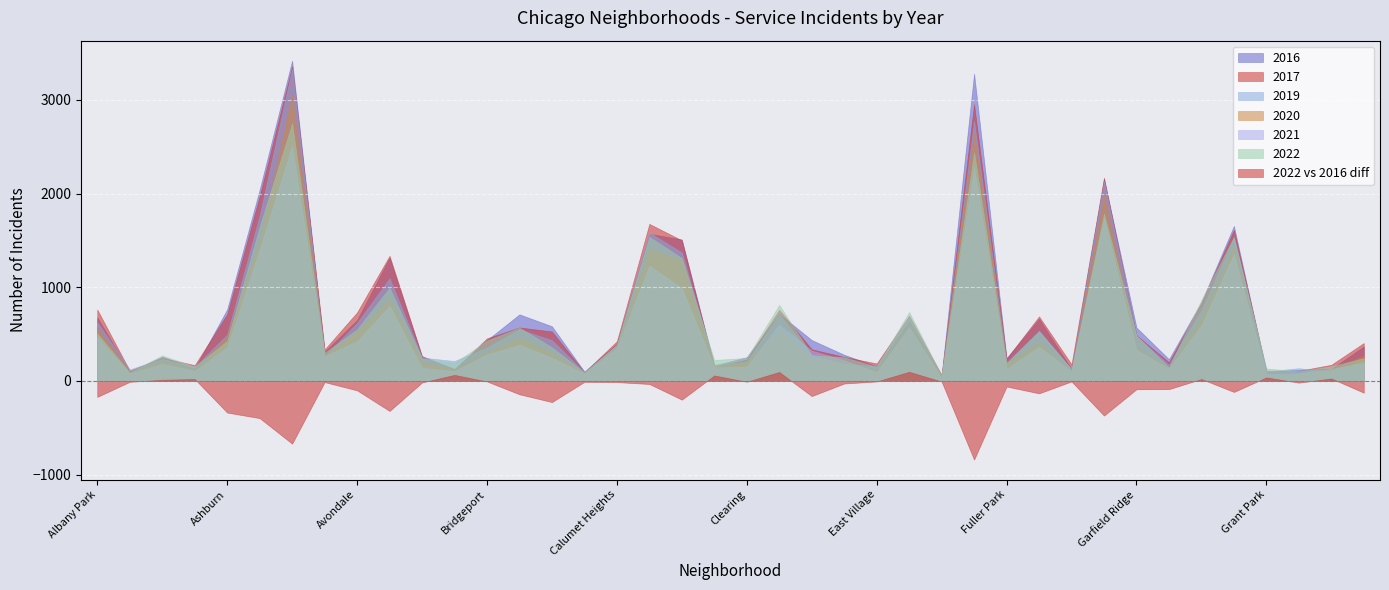

Which series has the widest spread of values?

2016